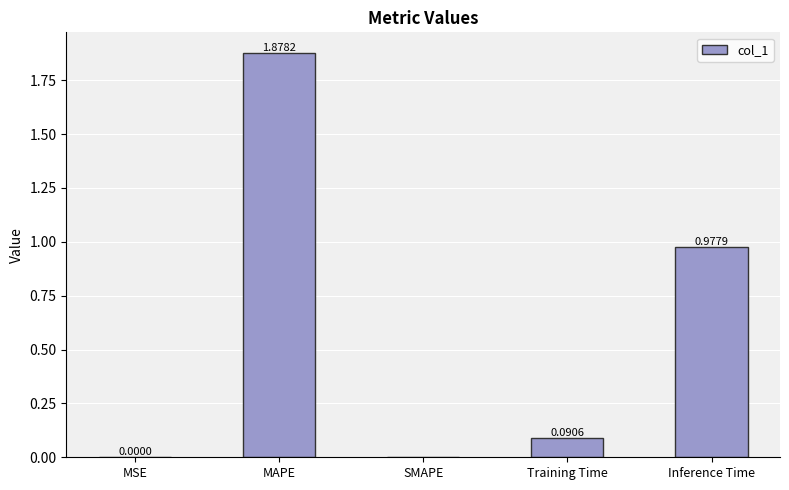

What is the change in value from MAPE to Inference Time?

-0.9